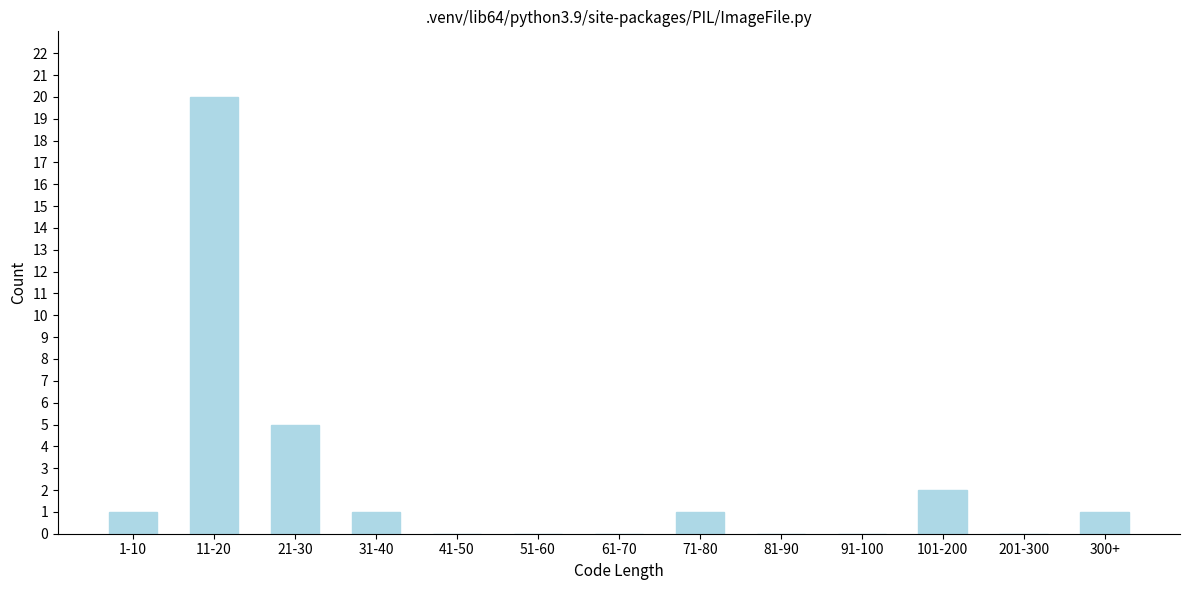

Reading left to right, extract all data points from this chart.

1-10=1	11-20=20	21-30=5	31-40=1	41-50=0	51-60=0	61-70=0	71-80=1	81-90=0	91-100=0	101-200=2	201-300=0	300+=1